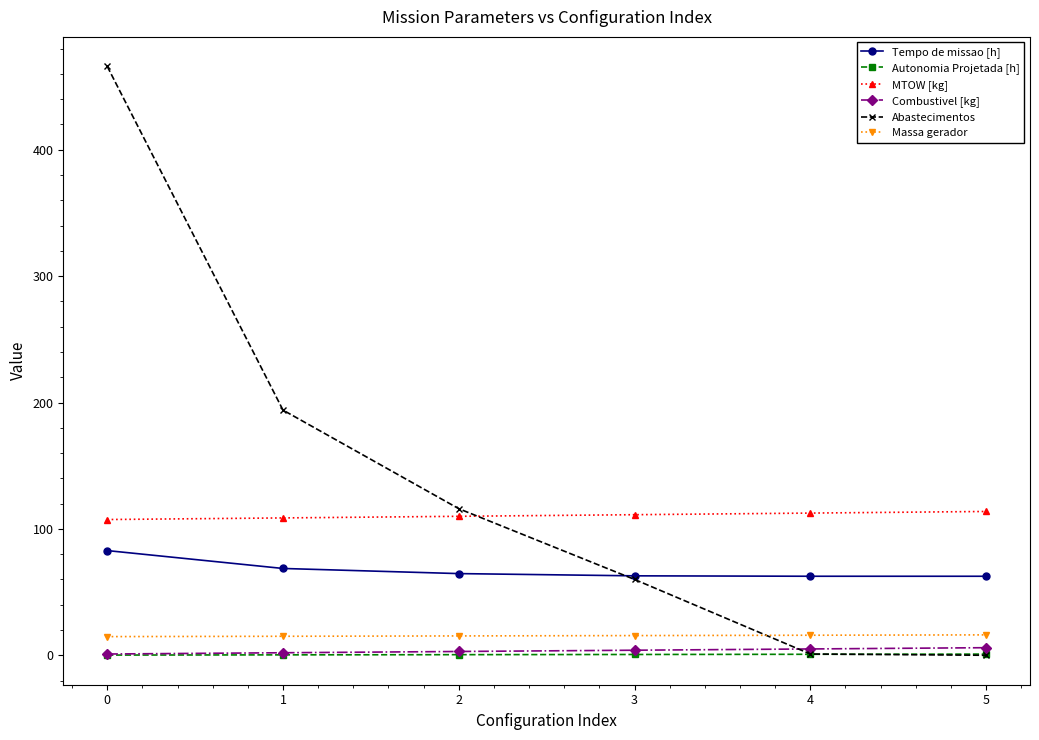

What is the sum of all Abastecimentos values?

837.0